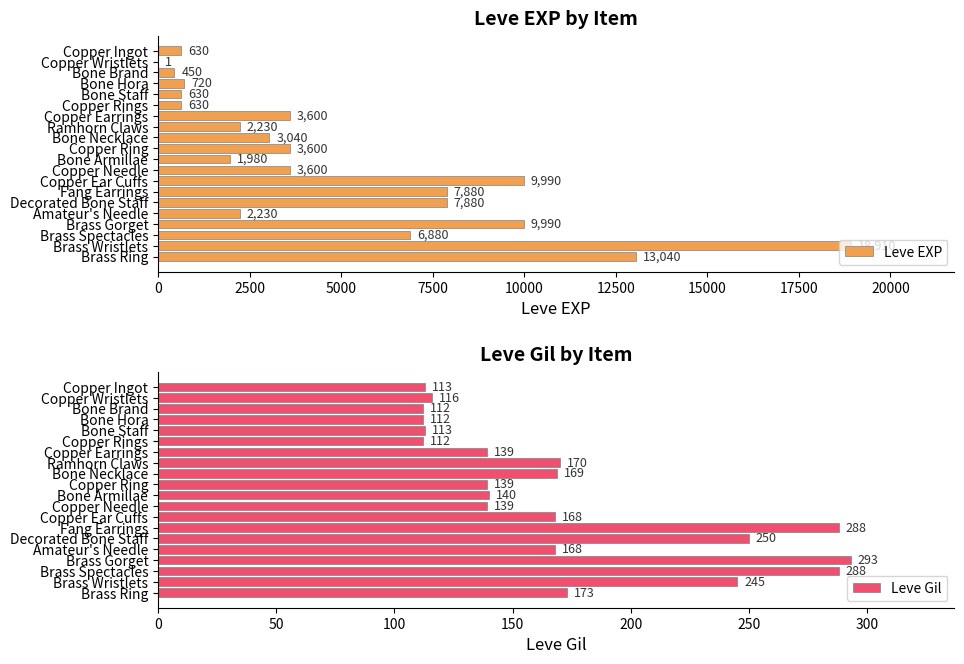

How many values in the Leve EXP series are below 3600?

10